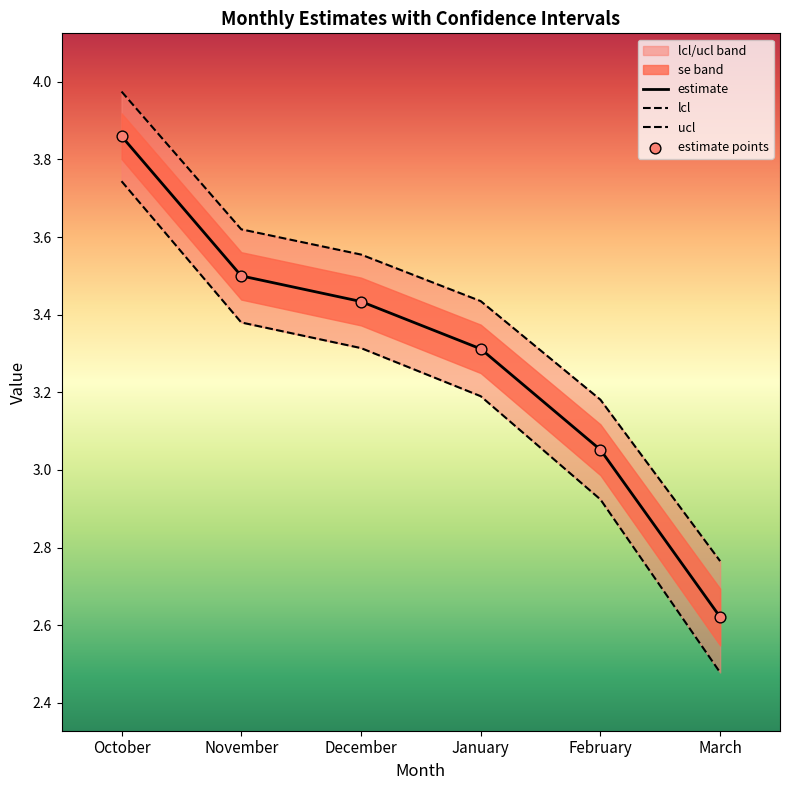

Which series has the widest spread of Y values?

lcl